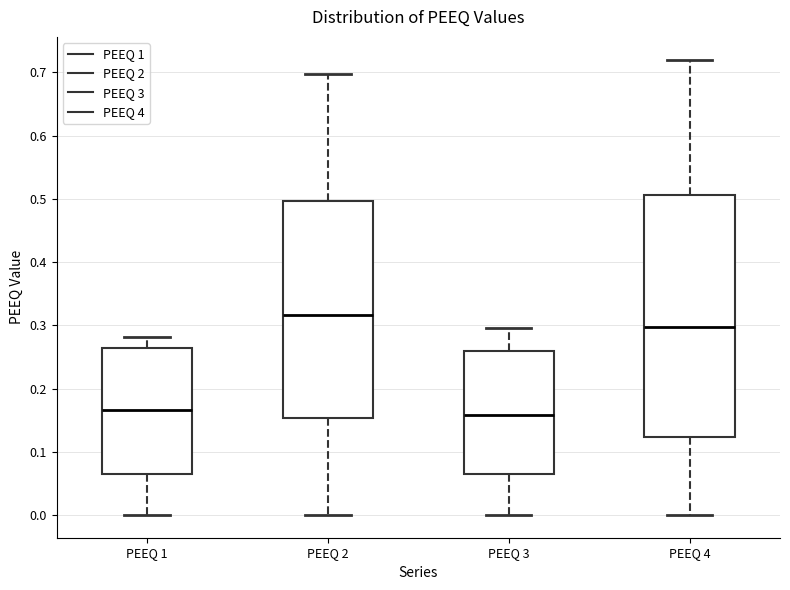

Reading left to right, read every box against the y-axis: the position of its median line, the range the box covers, and the ends of its whiskers. The values are not printed on the chart, so give them approximately, as read against the axis.

PEEQ 1: median 0.17, box 0.06 to 0.26, whiskers 0.00 to 0.28
PEEQ 2: median 0.32, box 0.15 to 0.50, whiskers 0.00 to 0.70
PEEQ 3: median 0.16, box 0.06 to 0.26, whiskers 0.00 to 0.30
PEEQ 4: median 0.30, box 0.12 to 0.51, whiskers 0.00 to 0.72